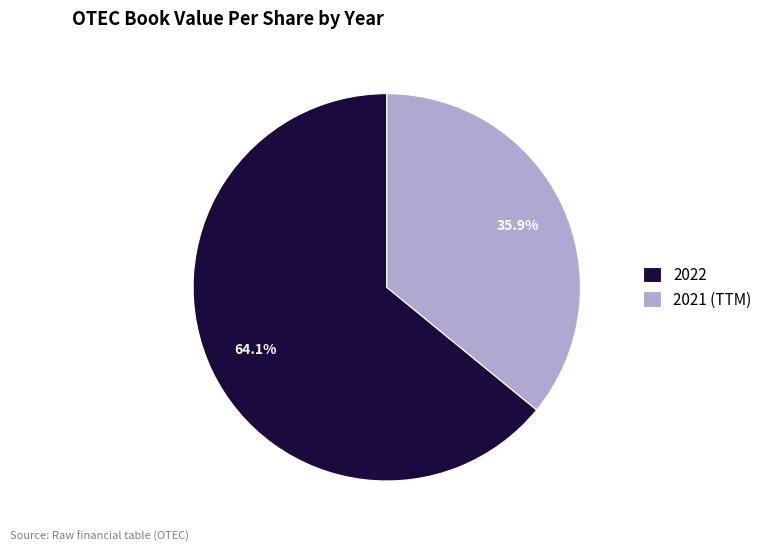

The 2022 slice represents 99% of the pie. True or false?

False